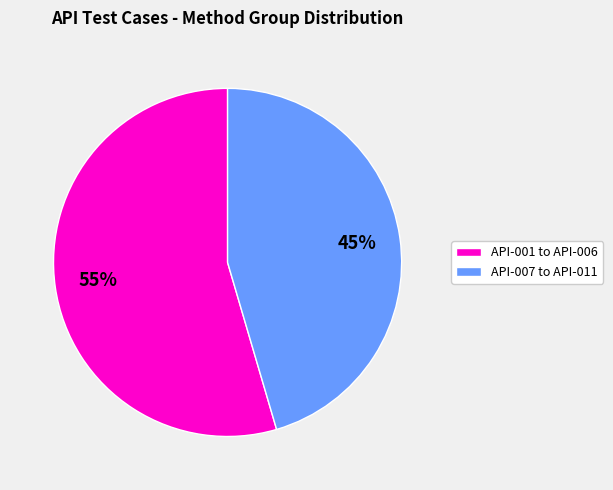

To the nearest percent, what percentage of the pie is API-001 to API-006?

55%